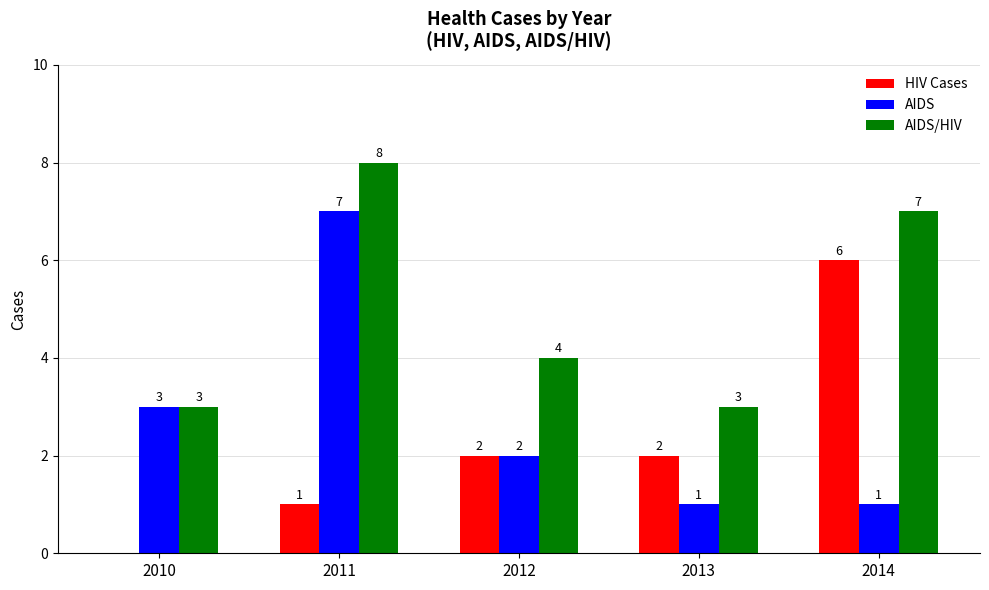

How many groups of bars are there?

5